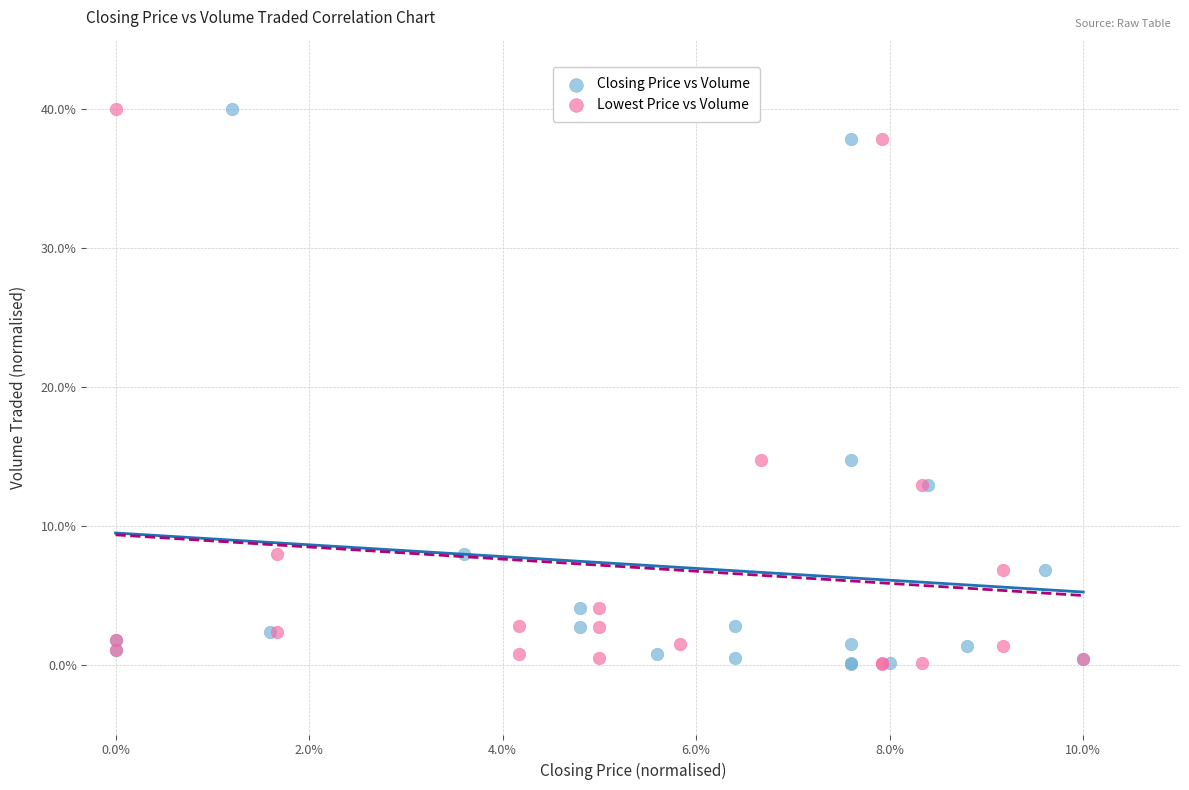

What are all the series names shown in the legend?

Closing Price vs Volume, Lowest Price vs Volume